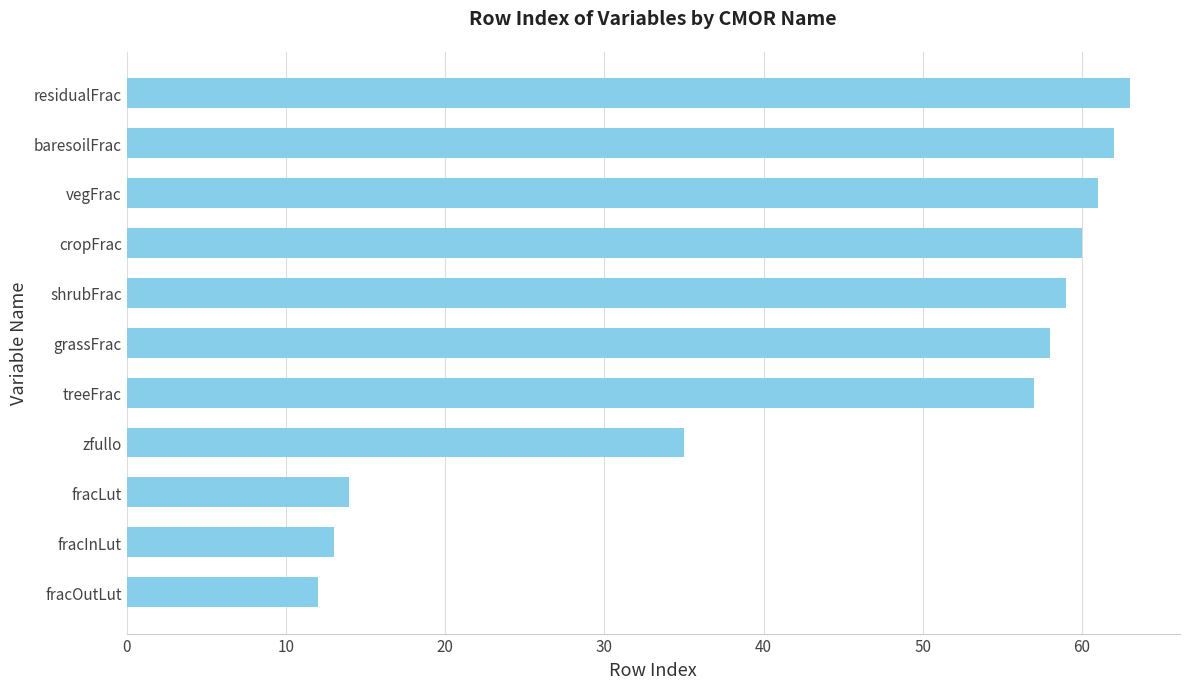

Approximately how many times larger is the value at cropFrac compared to residualFrac?

1.0